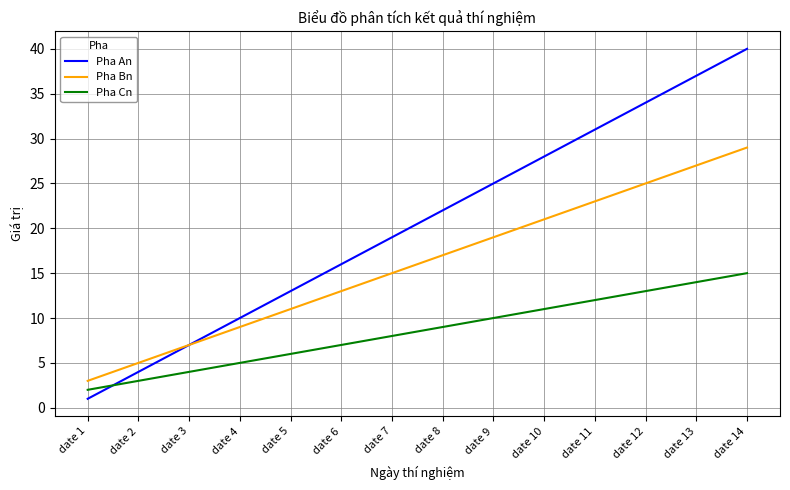

Which series changed the most between date 1 and date 10?

Pha An